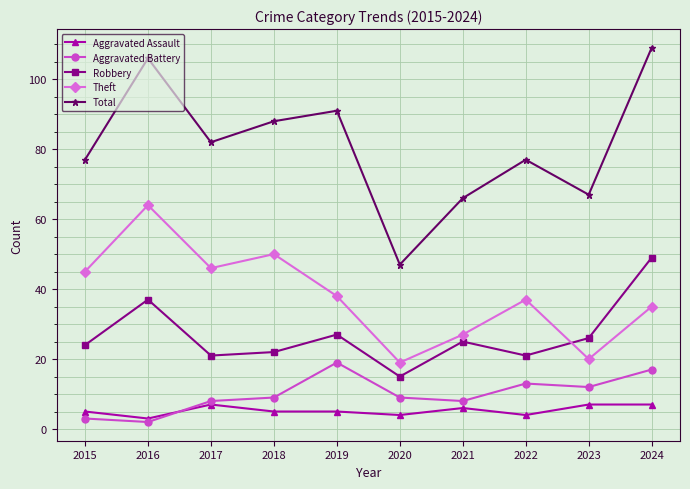

Read the Aggravated Assault value at 2024.

7